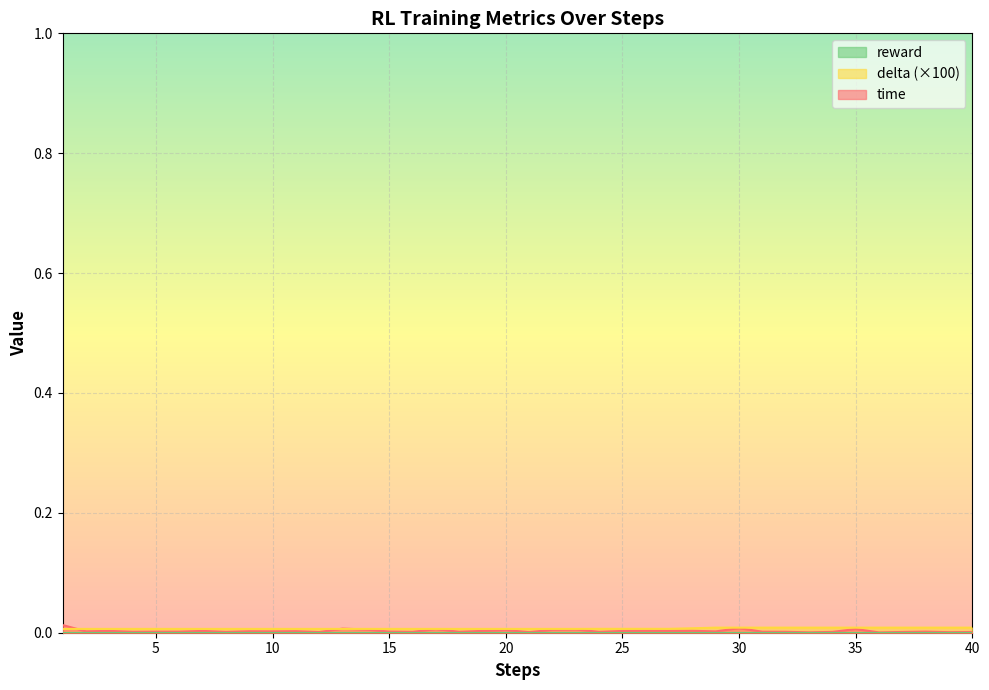

True or false: delta has more than 1 interior local peaks.

False